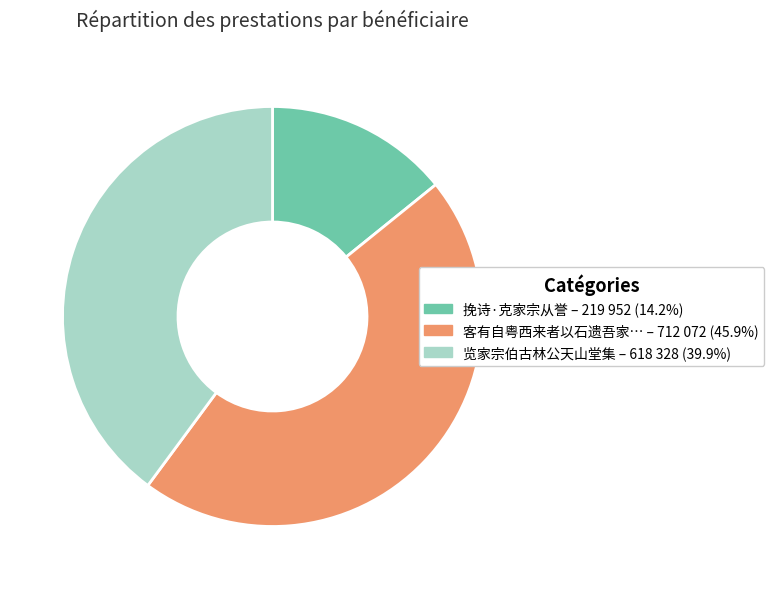

Does any single category account for the majority?

No